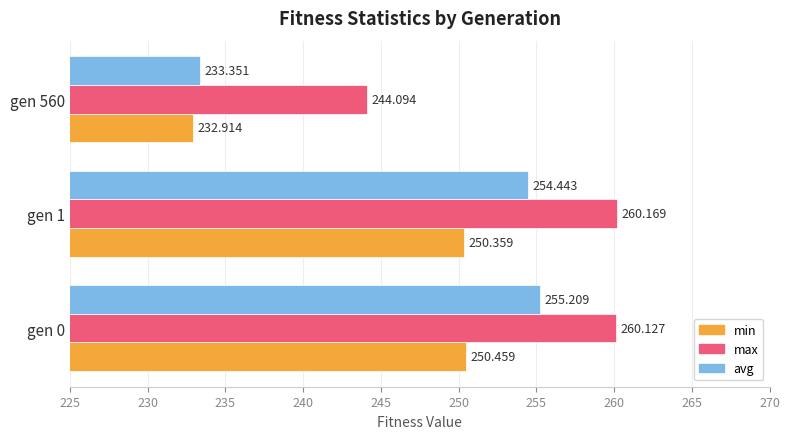

Rank the series by their average value, from highest to lowest.

max, avg, min